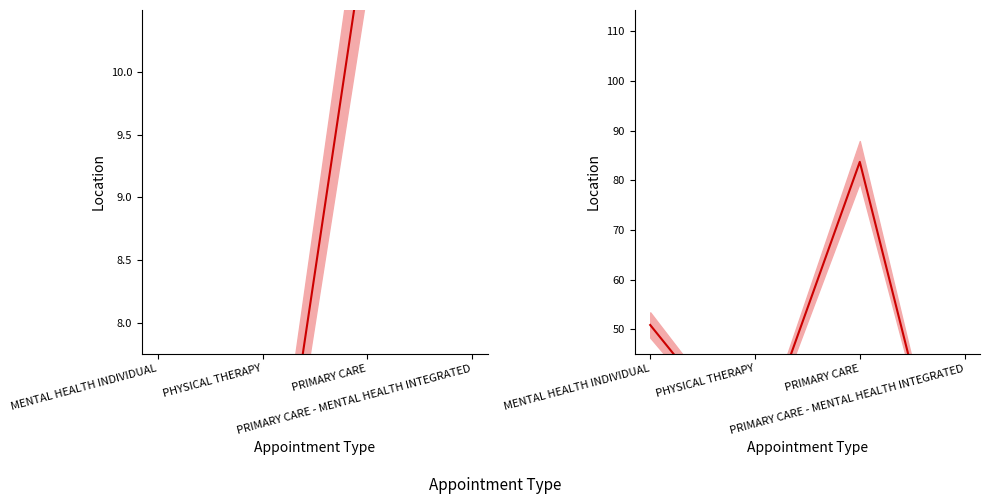

At which label does NewPatients_line first exceed 50?

MENTAL HEALTH INDIVIDUAL